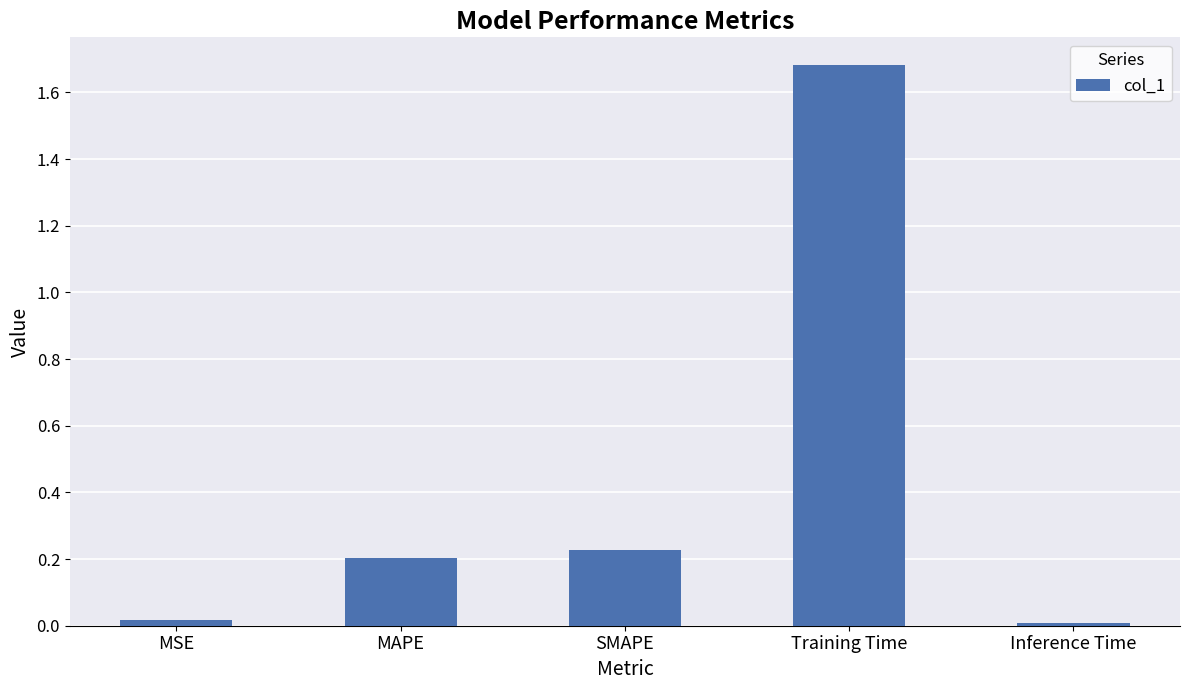

The chart shows a value of 0.2 at SMAPE. True or false?

True